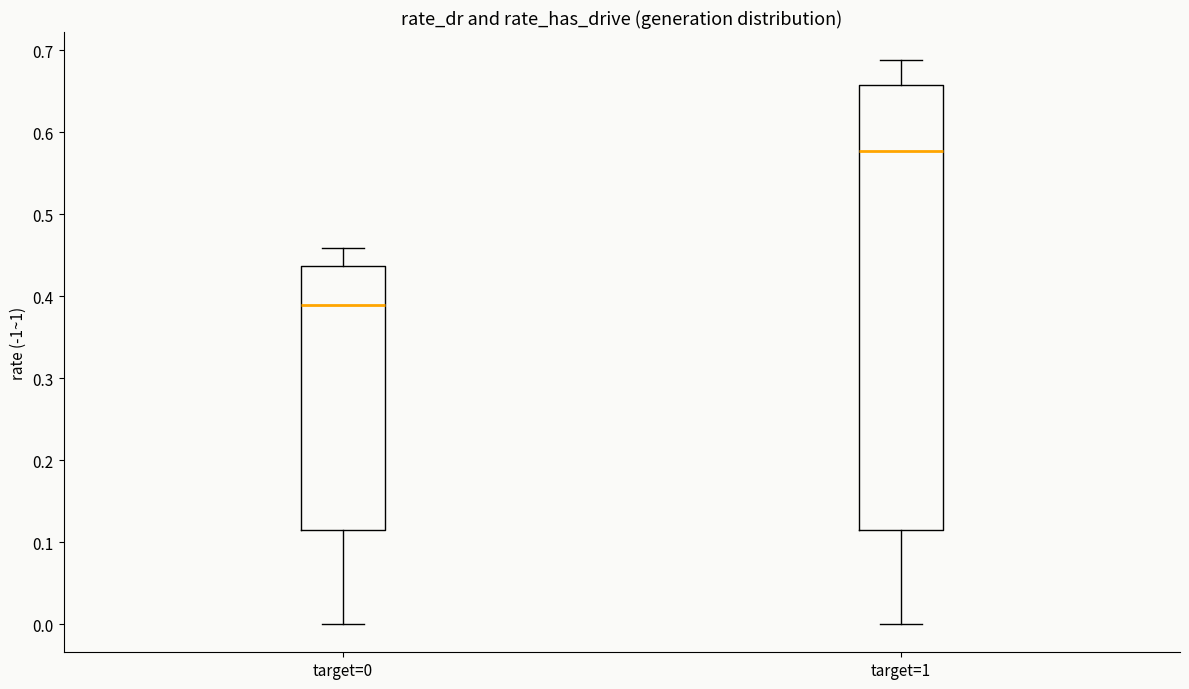

Which box is the tallest, from its lower edge to its upper edge?

target=1